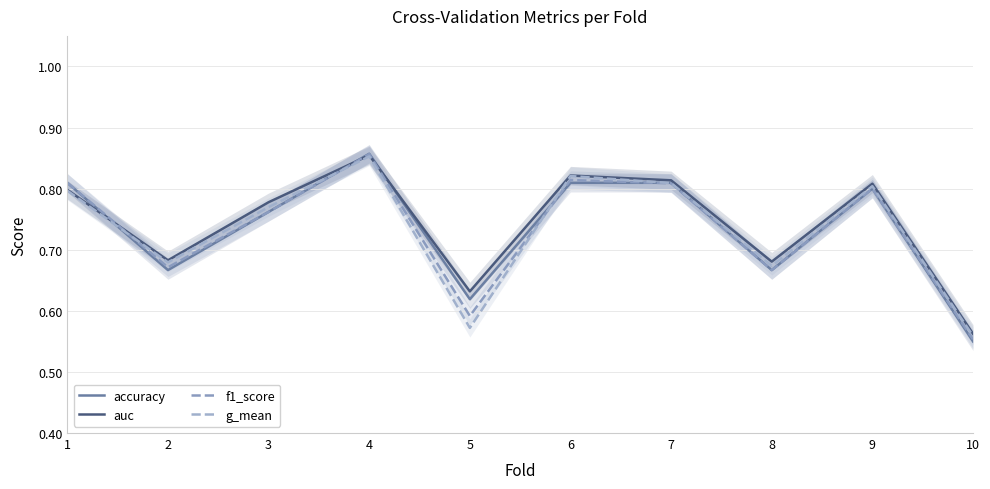

Reading left to right, list all the values displayed in this chart.

accuracy: 0.8	0.7	0.8	0.9	0.6	0.8	0.8	0.7	0.8	0.6
auc: 0.8	0.7	0.8	0.9	0.6	0.8	0.8	0.7	0.8	0.6
f1_score: 0.8	0.7	0.8	0.9	0.6	0.8	0.8	0.7	0.8	0.6
g_mean: 0.8	0.7	0.8	0.9	0.6	0.8	0.8	0.7	0.8	0.6